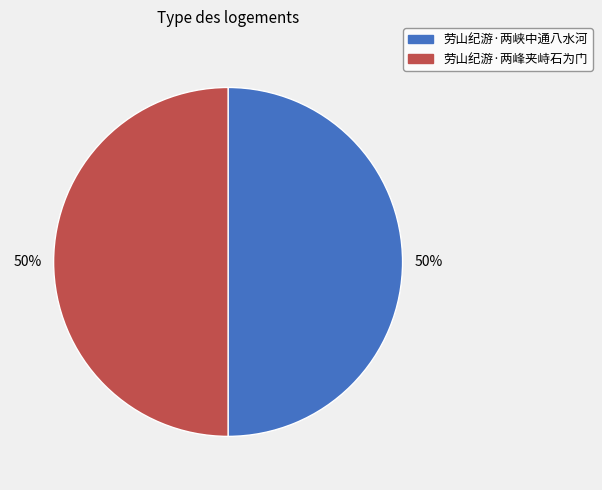

What is the ratio of the value at 劳山纪游·两峰夹峙石为门 to the value at 劳山纪游·两峡中通八水河?

1.0